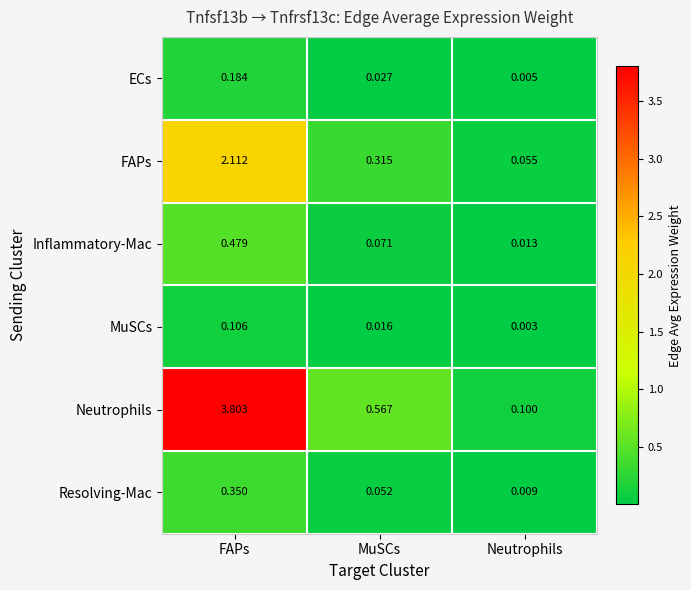

Between FAPs and MuSCs, which series saw the biggest shift?

Neutrophils